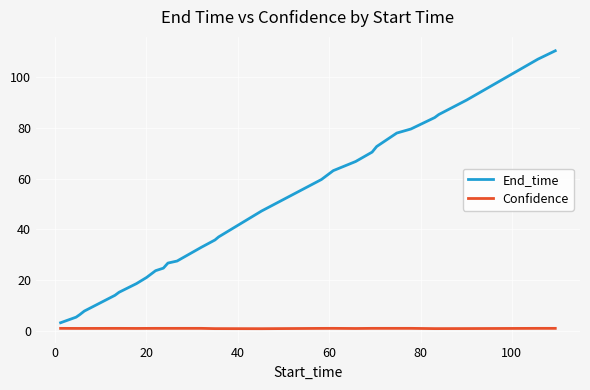

True or false: Confidence has more than 1 points higher than both neighbors.

True